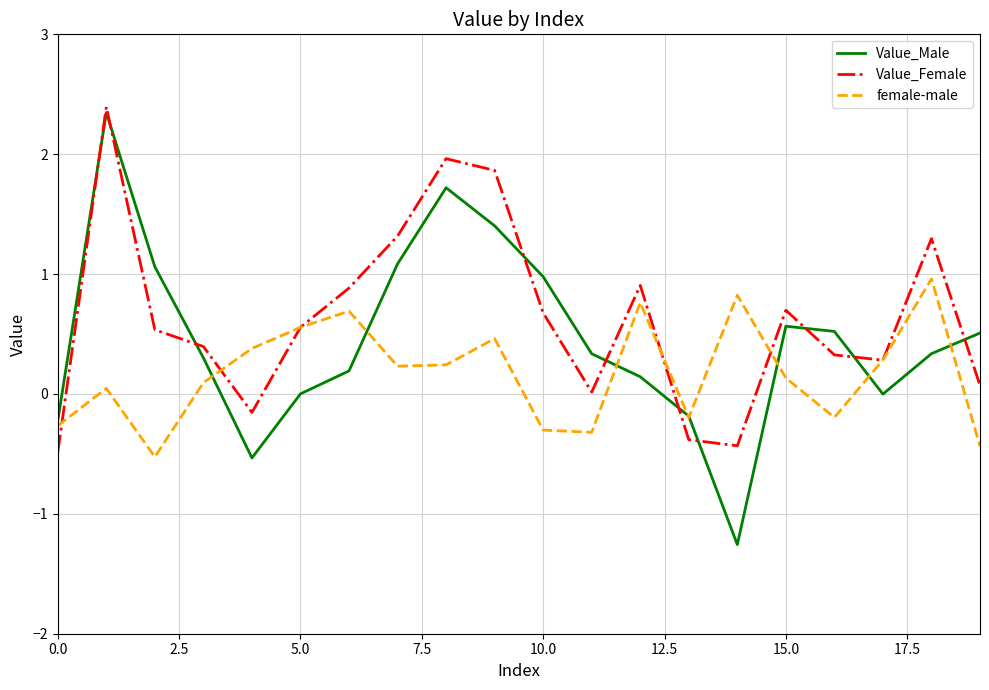

True or false: female-male and Value_Male cross at least once.

True